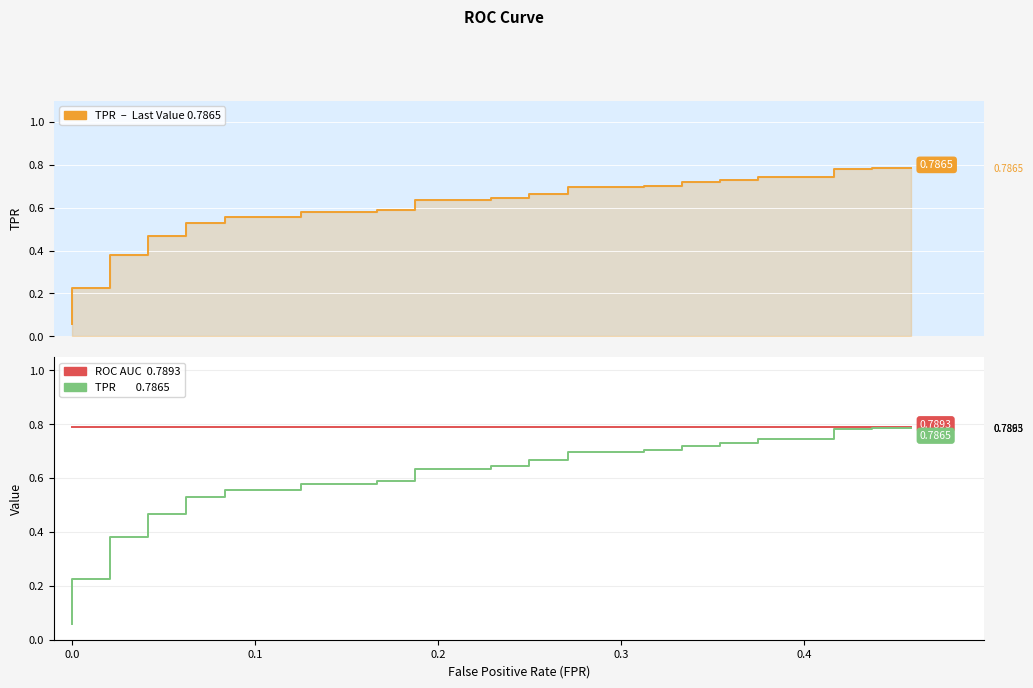

True or false: tpr and roc_auc cross at least once.

False